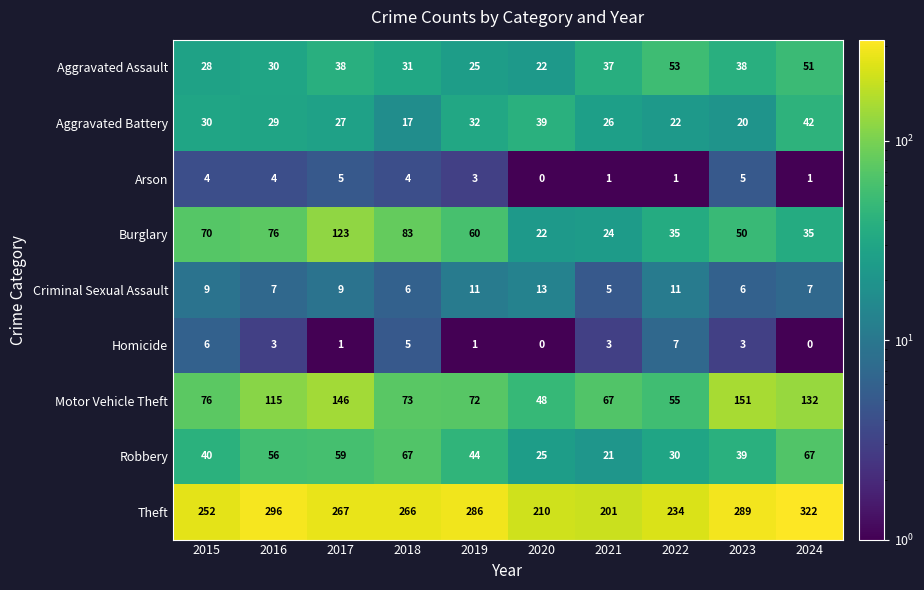

Rank the series by their maximum value, from lowest to highest.

Arson, Homicide, Criminal Sexual Assault, Aggravated Battery, Aggravated Assault, Robbery, Burglary, Motor Vehicle Theft, Theft